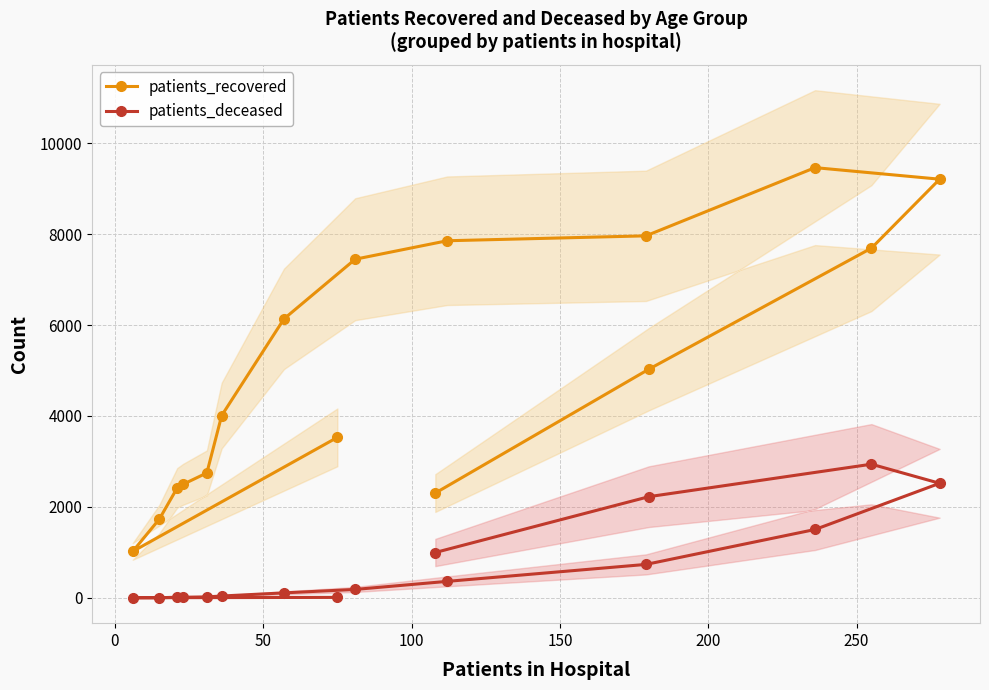

What is the highest value of the patients_recovered series?

9462